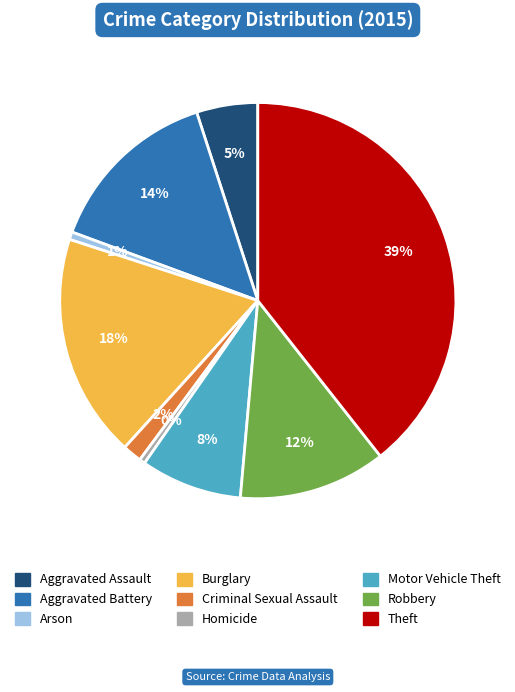

Which slice is the largest?

Theft